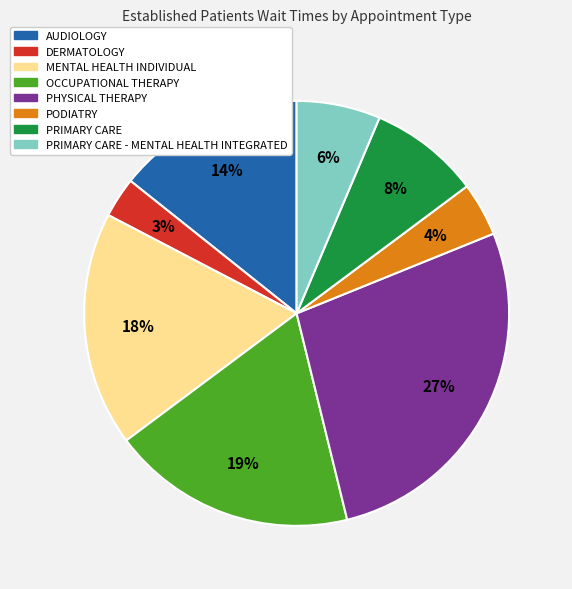

How many segments does this pie chart have?

8